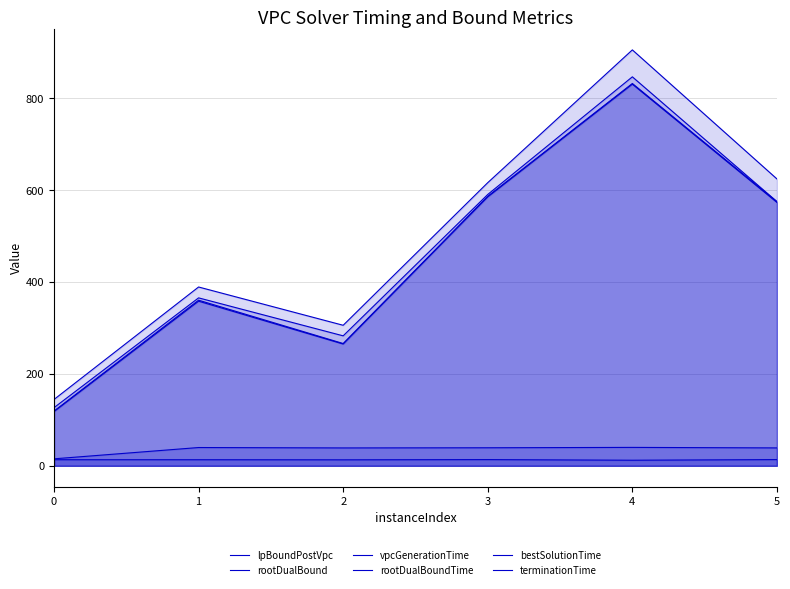

What is the difference between the second highest and minimum values in the rootDualBound series?

24.6